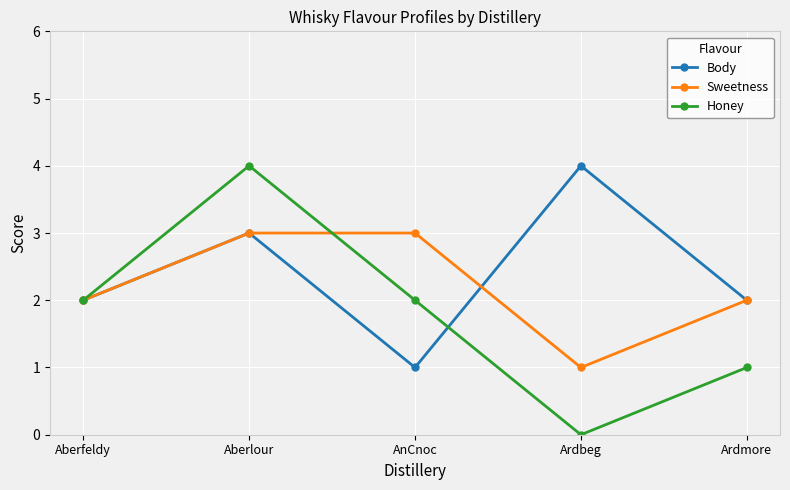

How many lines are shown in the chart?

3